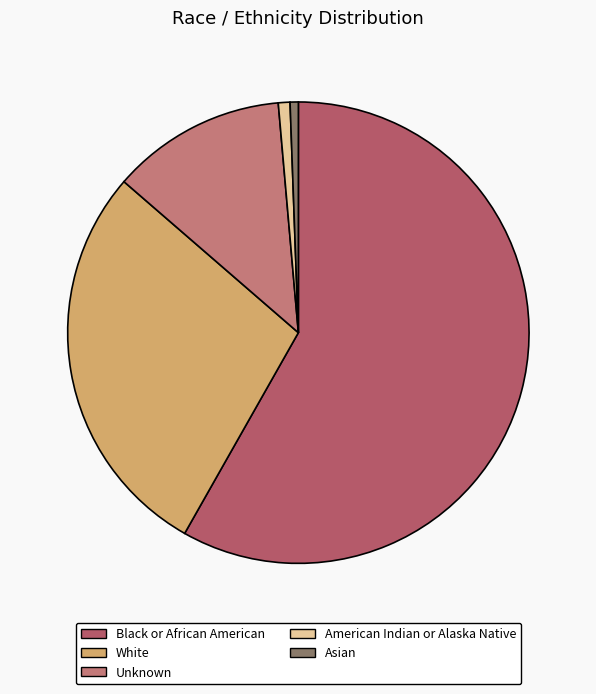

Combined, do Black or African American and American Indian or Alaska Native account for over 50%?

Yes